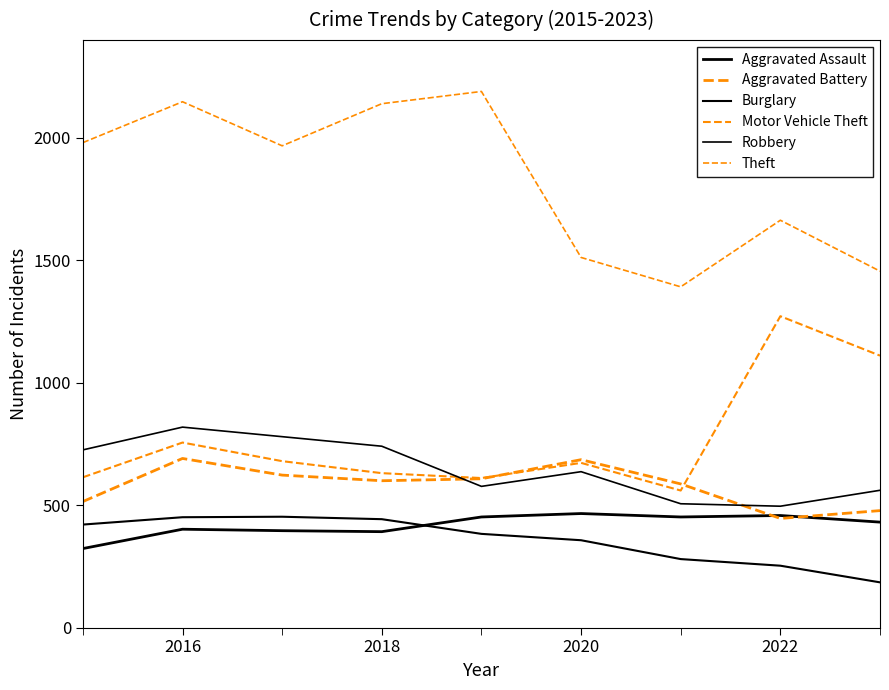

True or false: Robbery and Burglary intersect in this chart.

False